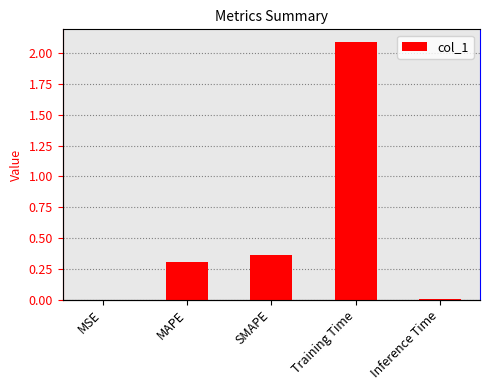

Rank the categories by value from lowest to highest.

MSE, Inference Time, MAPE, SMAPE, Training Time